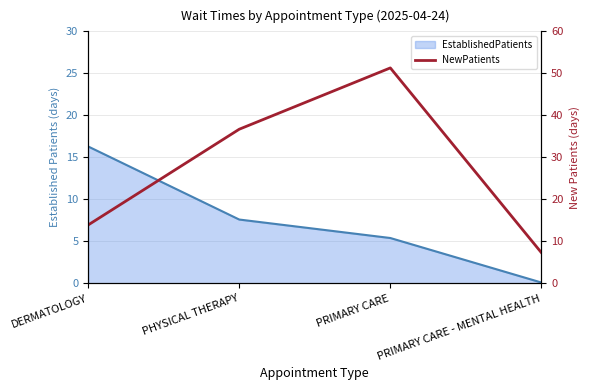

Where is the first local maximum?

PRIMARY CARE